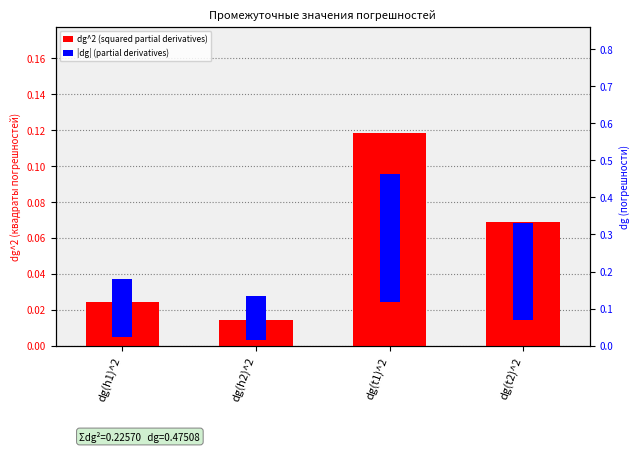

What are all the series names shown in the legend?

dg^2 (squared partial derivatives), |dg| (partial derivatives)